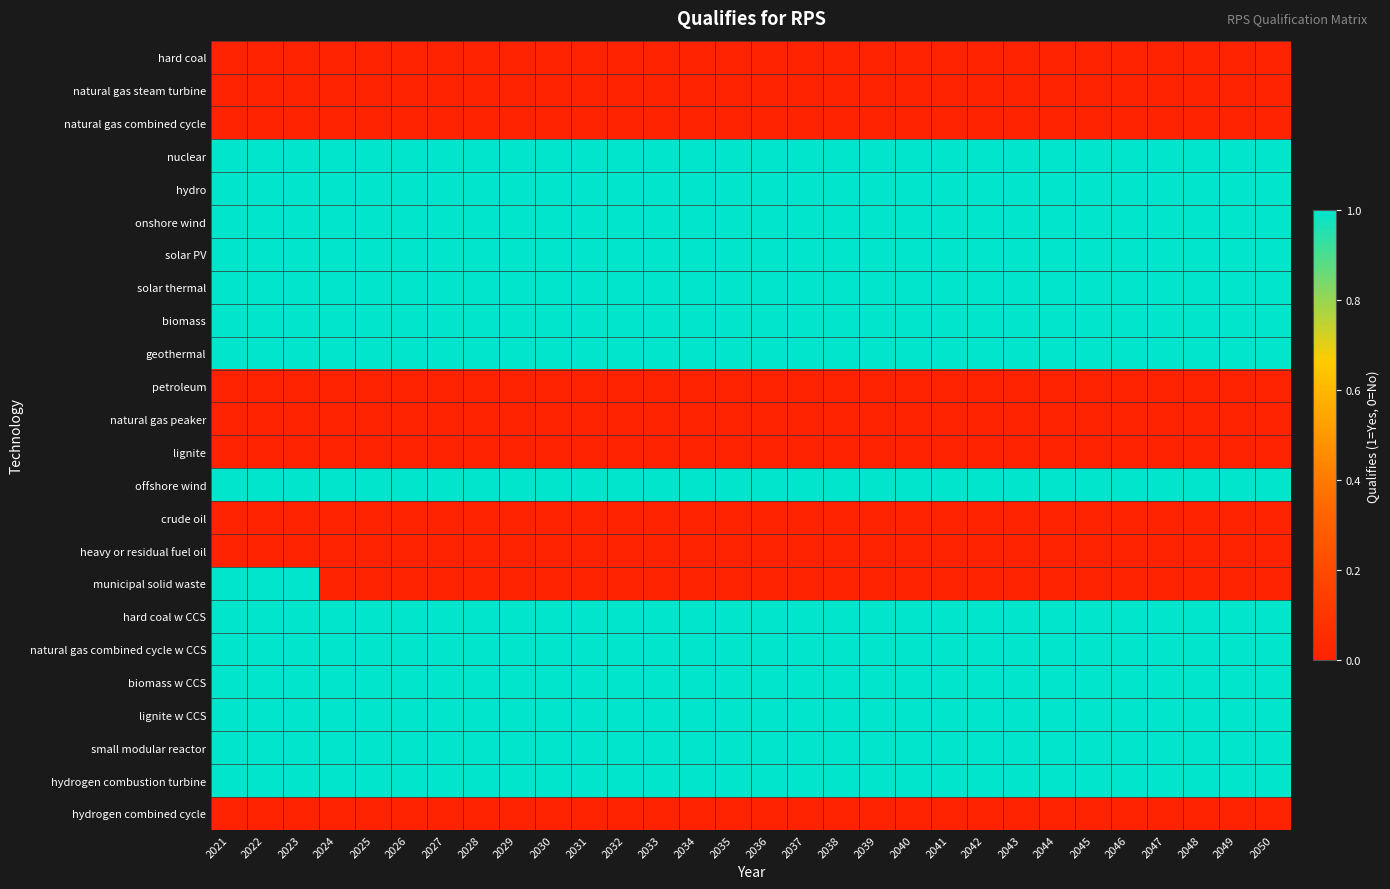

At 2048, list the series in order from largest to smallest.

nuclear, hydro, onshore wind, solar PV, solar thermal, biomass, geothermal, offshore wind, hard coal w CCS, natural gas combined cycle w CCS, biomass w CCS, lignite w CCS, small modular reactor, hydrogen combustion turbine, hard coal, natural gas steam turbine, natural gas combined cycle, petroleum, natural gas peaker, lignite, crude oil, heavy or residual fuel oil, municipal solid waste, hydrogen combined cycle